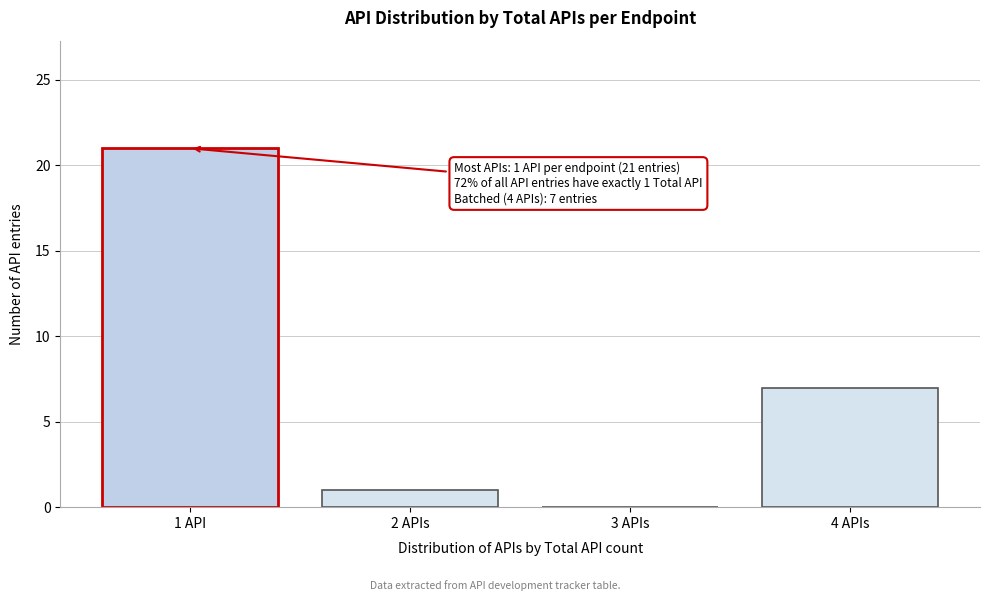

Reading left to right, list all the values displayed in this chart.

1 API=21	2 APIs=1	3 APIs=0	4 APIs=7